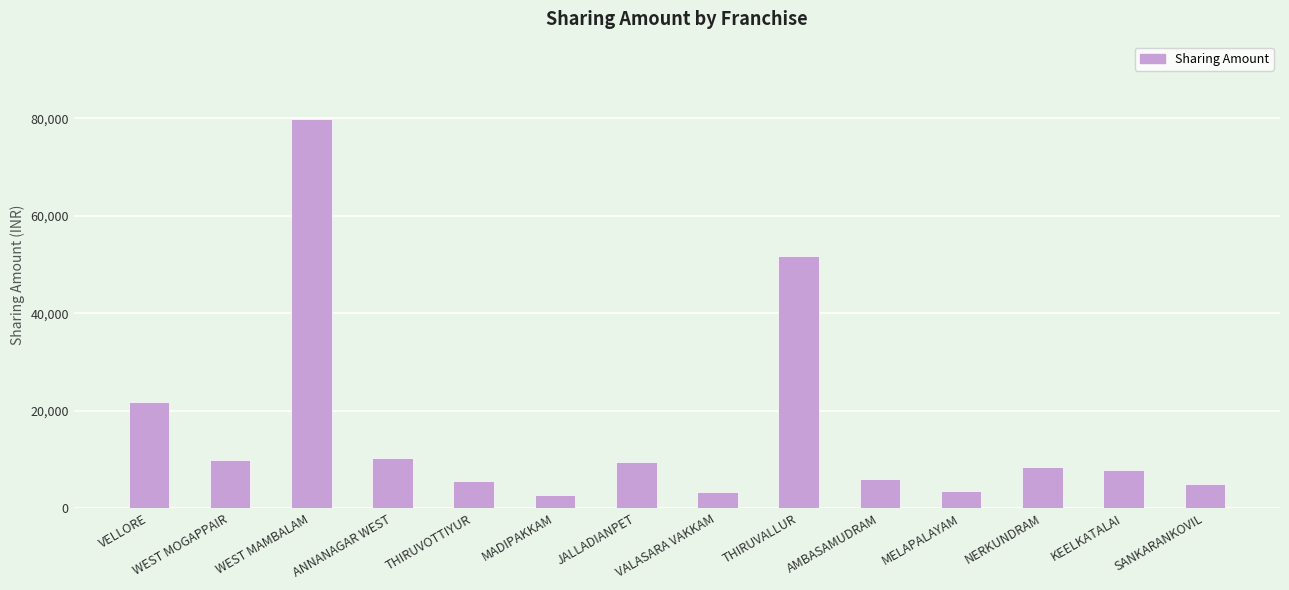

Is it true that the value at NERKUNDRAM is 8533?

True